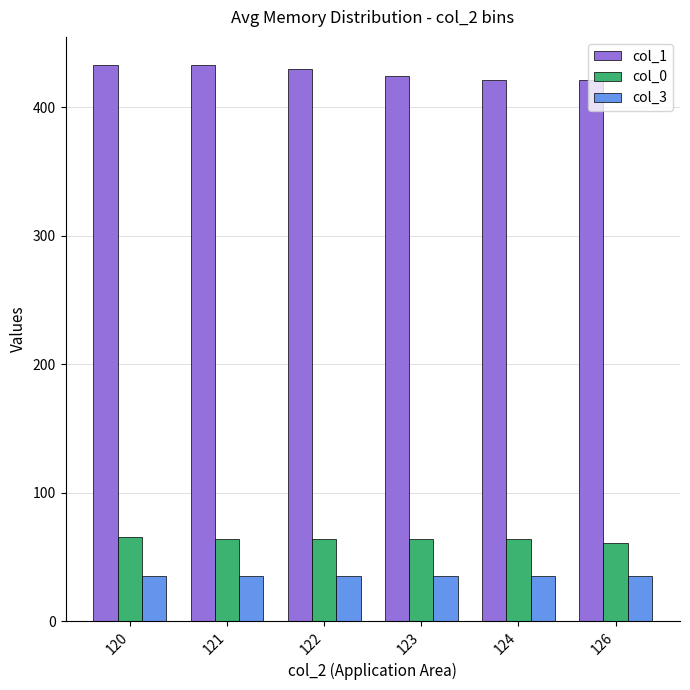

The value of col_3 at 120 is 35.0. True or false?

True